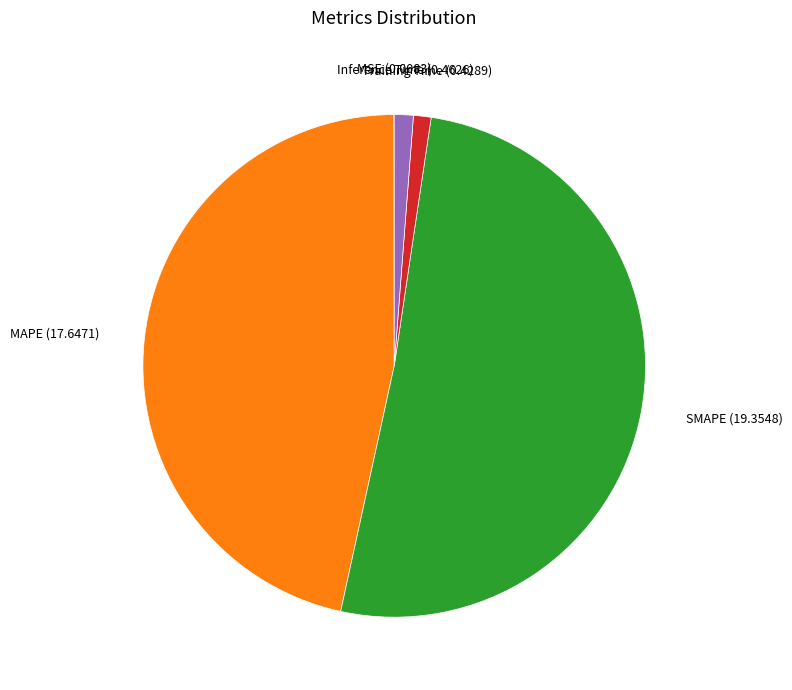

Does any single category account for the majority?

Yes